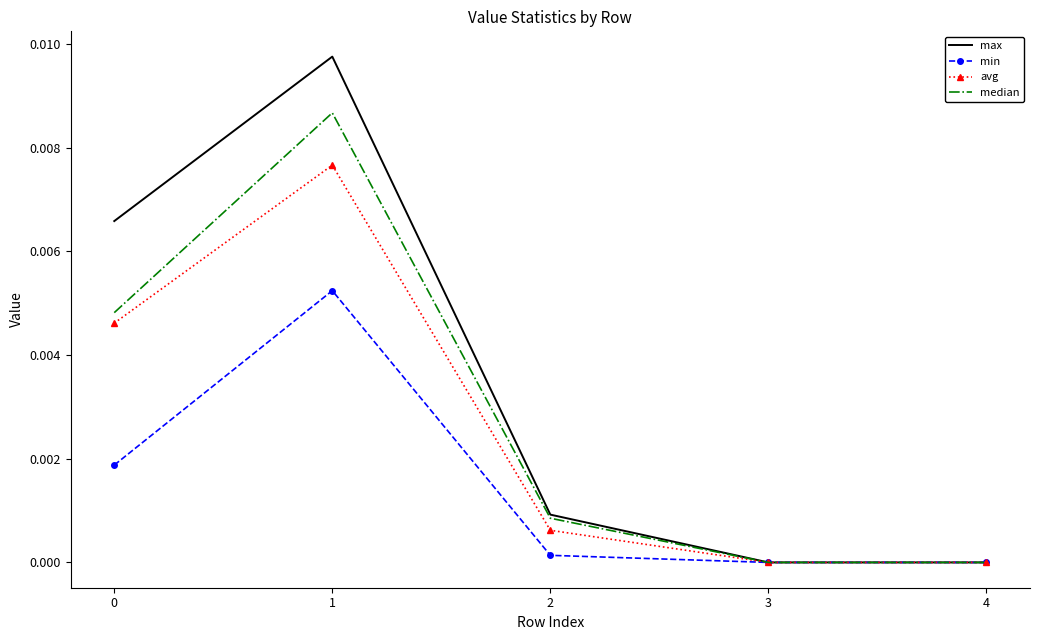

Which series has the largest range (max minus min)?

max